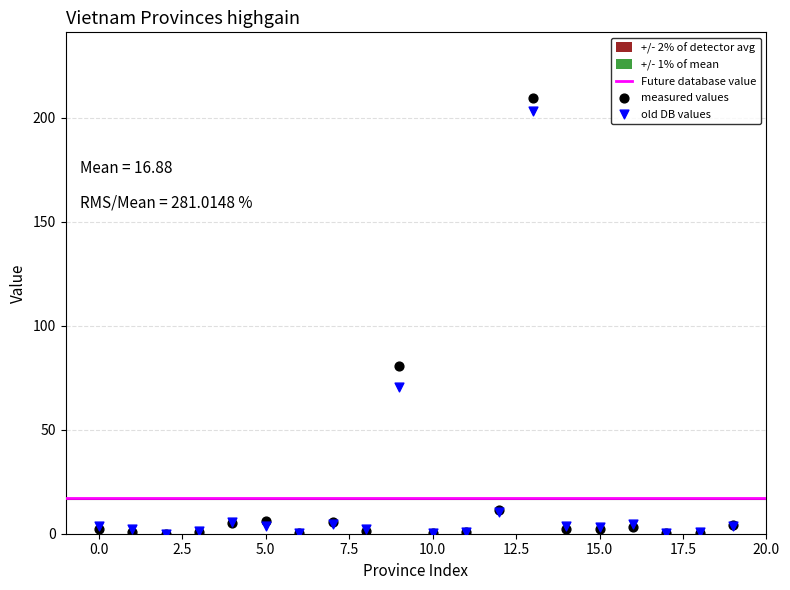

Which series contains the highest Y value?

measured values